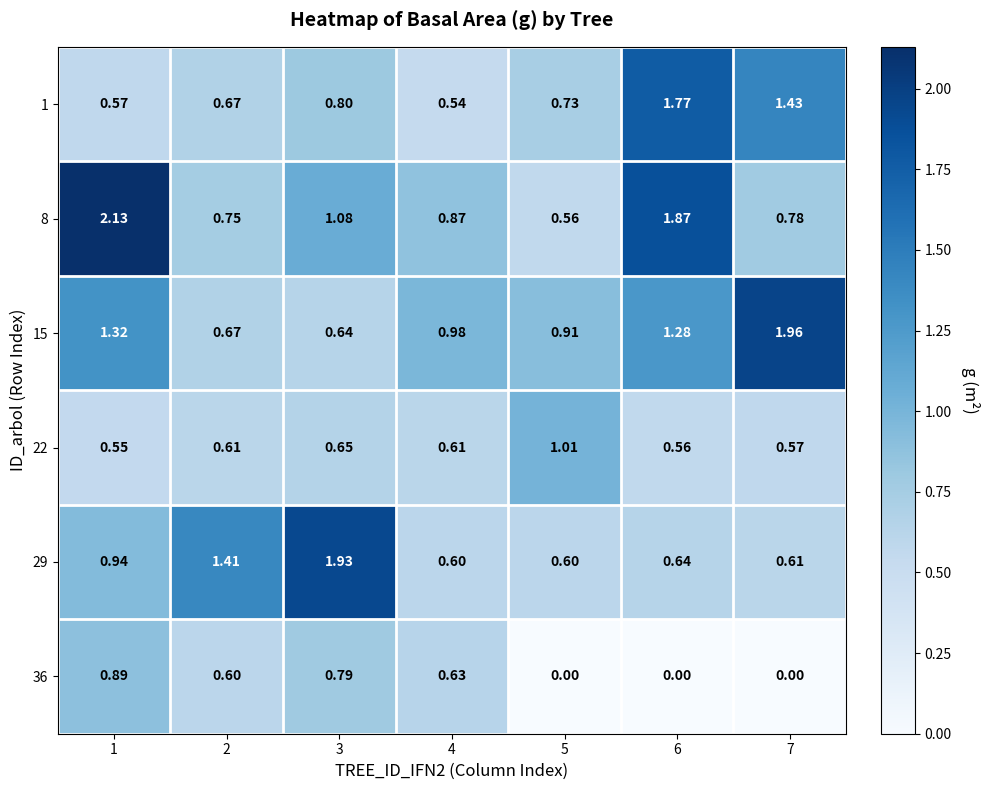

At which category is the sum across all series the highest?

1